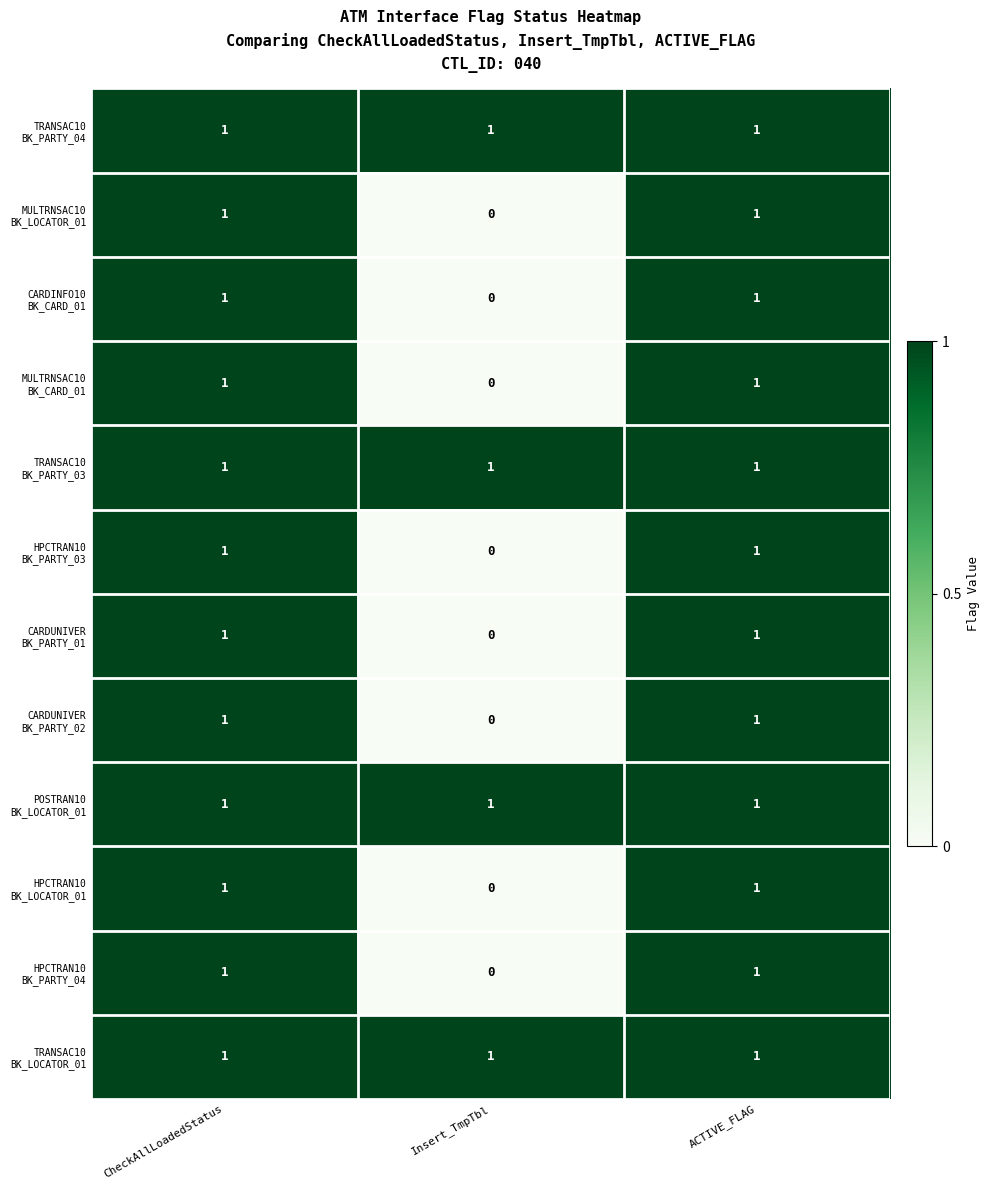

What is the total value across all series at Insert_TmpTbl?

4